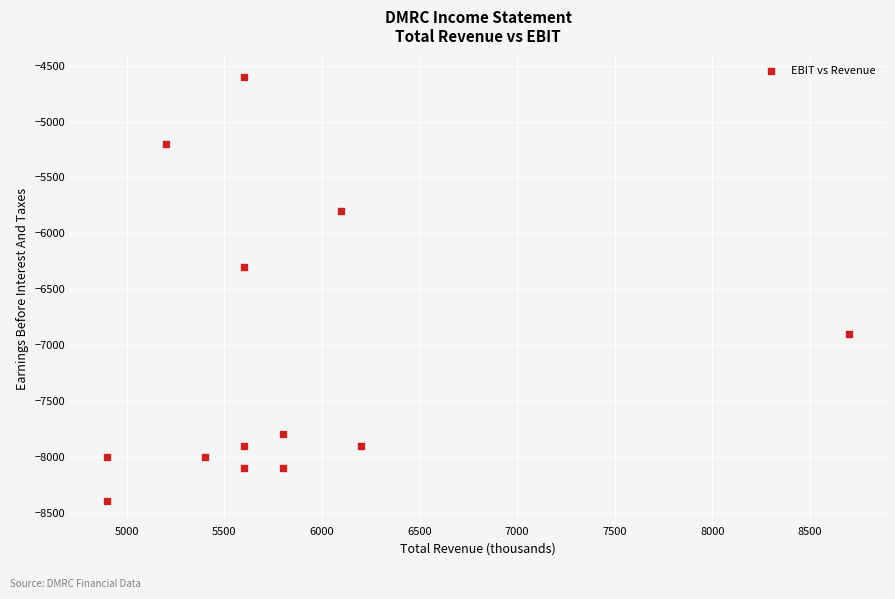

What Y value in the scatter plot is closest to -6500?

-6300